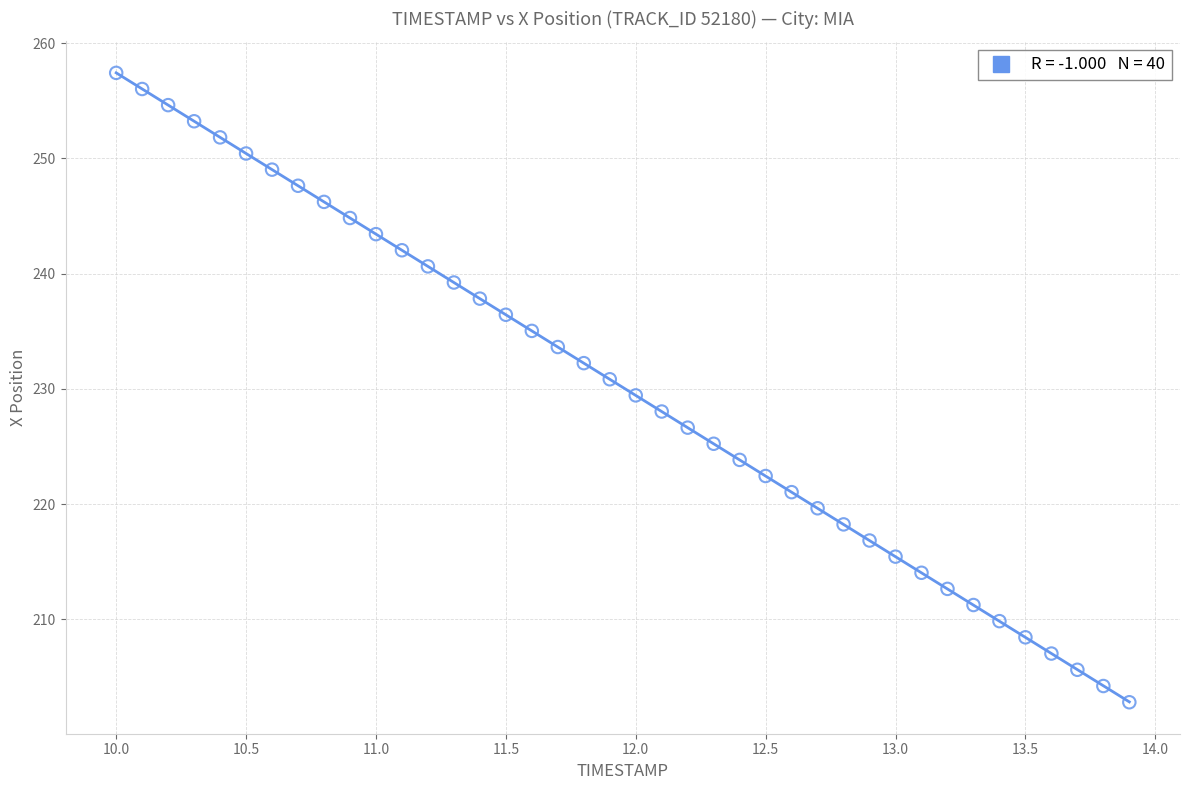

What is the range of X values (max minus min)?

3.9